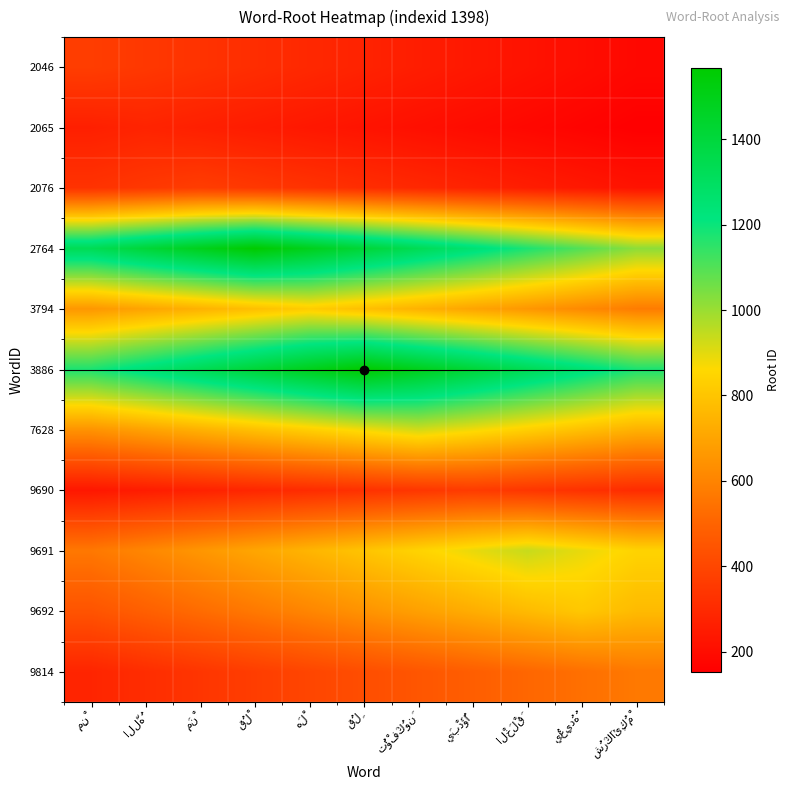

What is the total value across all series at اللَّهُ?

6695.1